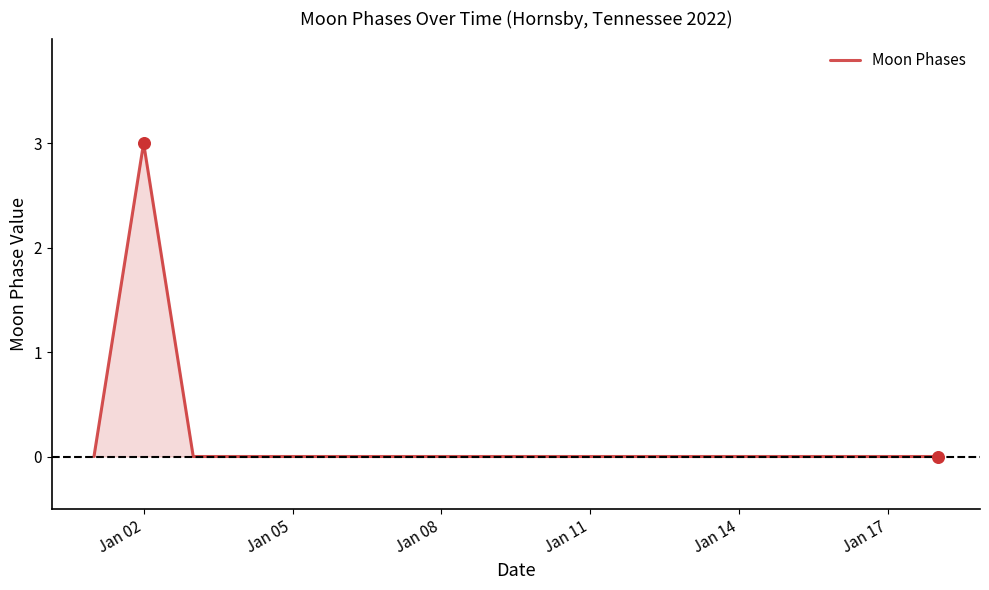

What is the maximum value shown in the chart?

3